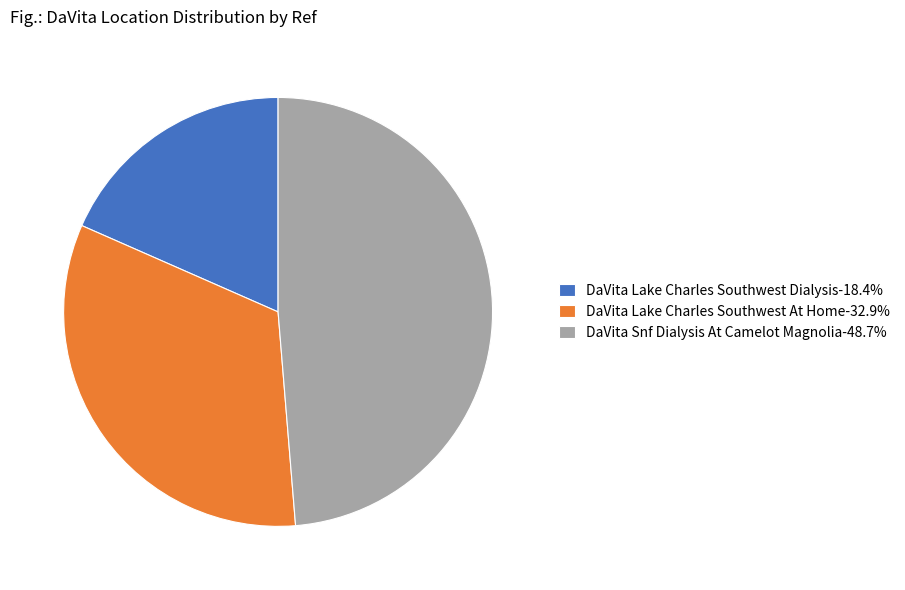

Between DaVita Lake Charles Southwest At Home and DaVita Snf Dialysis At Camelot Magnolia, which is larger?

DaVita Snf Dialysis At Camelot Magnolia